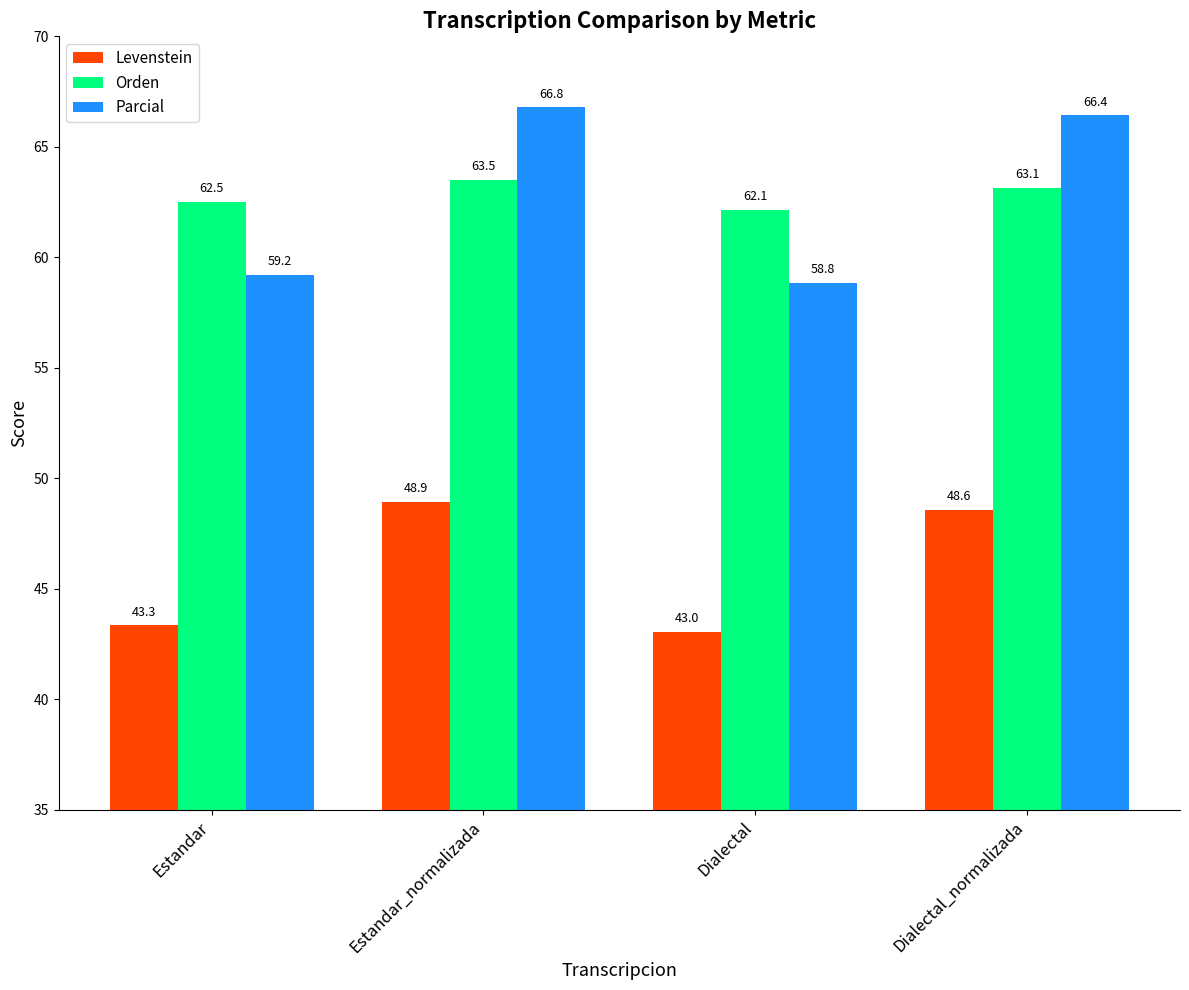

How many bars are there in total?

12